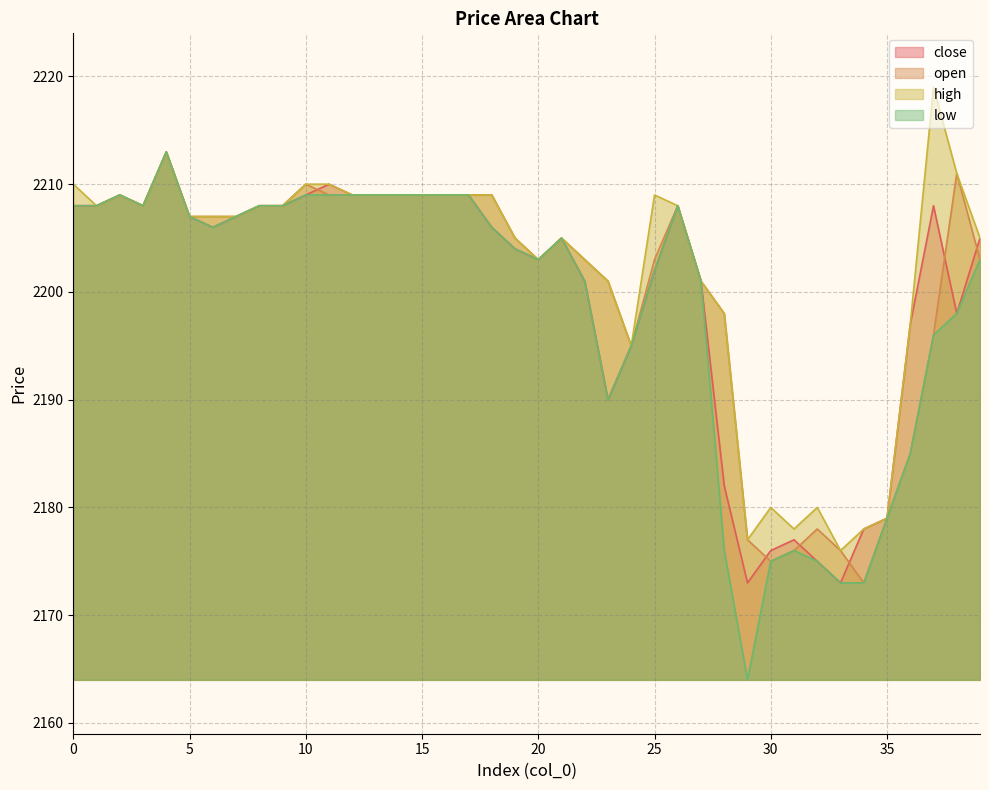

List the series in order of their overall mean, highest first.

high, open, close, low